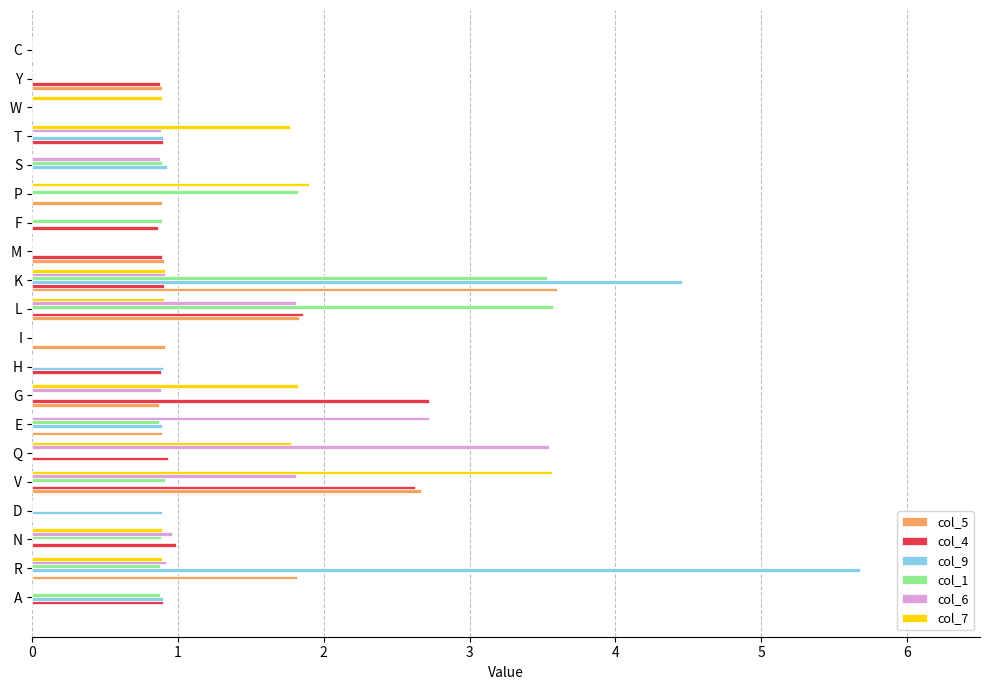

At which category is the sum across all series the highest?

K